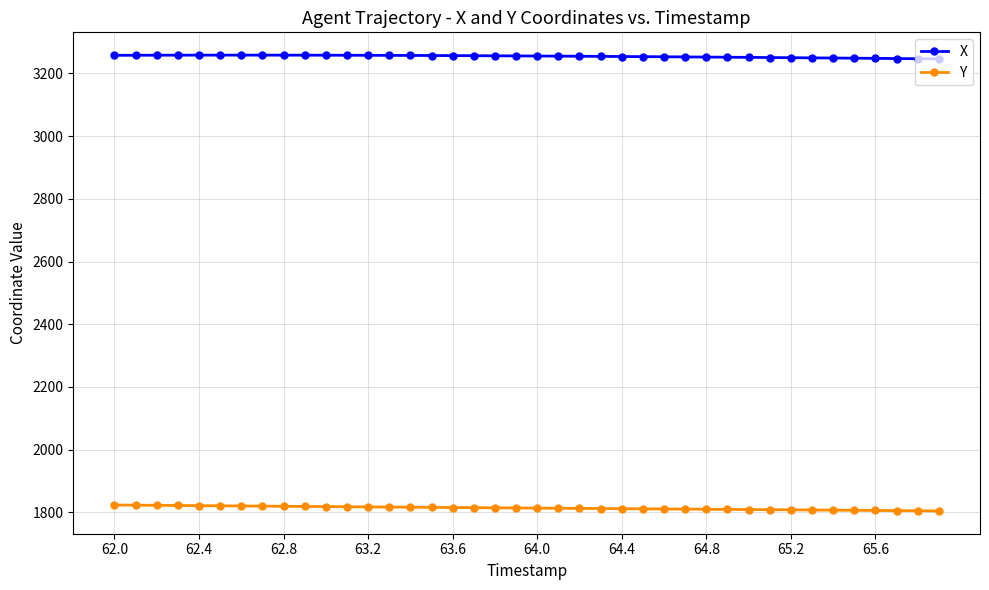

True or false: X and Y intersect in this chart.

False